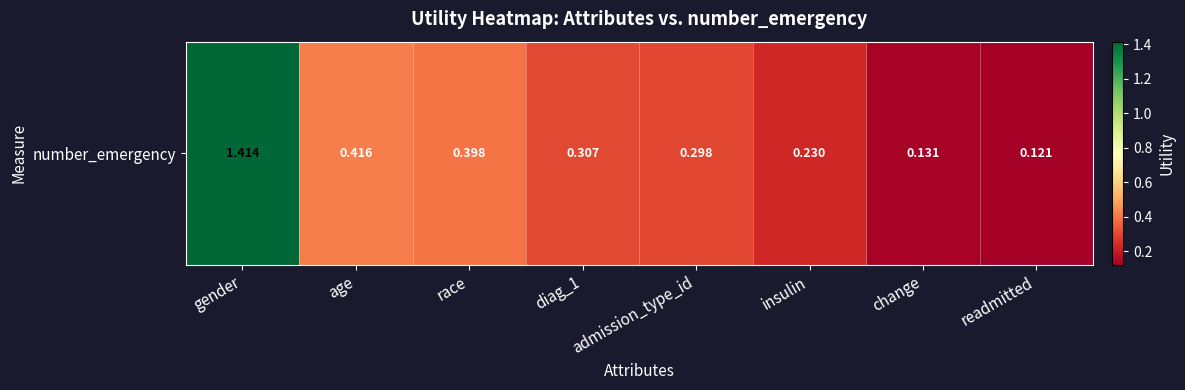

The chart shows a value of 0.3 at admission_type_id. True or false?

True